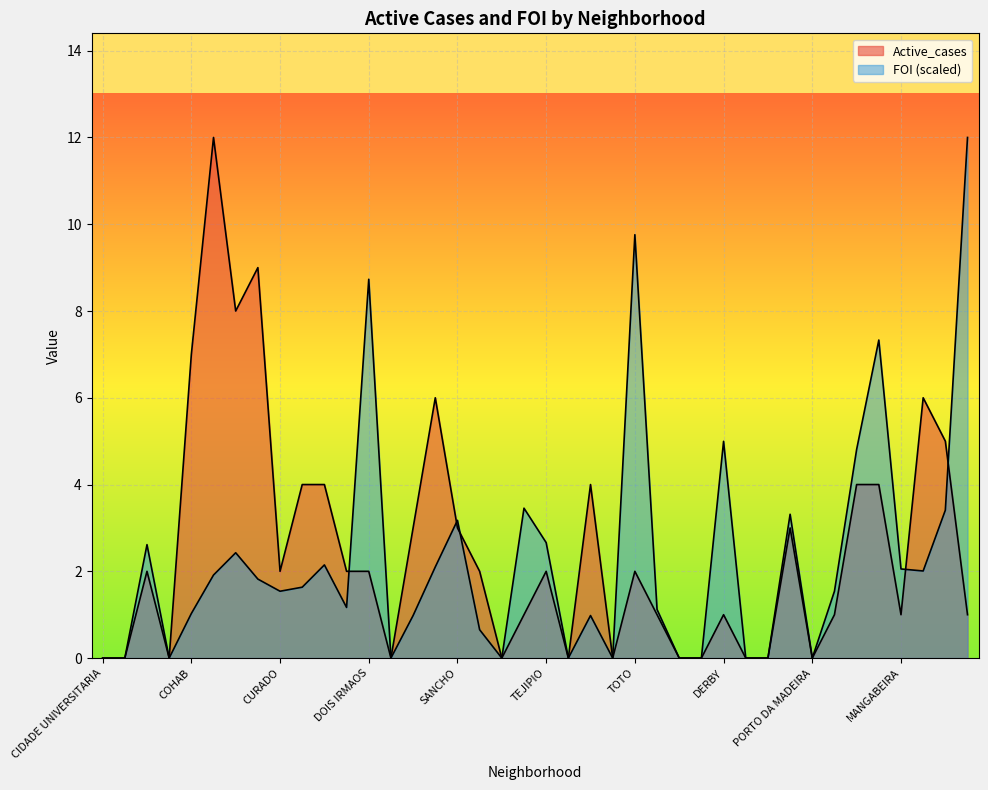

At which label is Active_cases closest to 6?

AREIAS